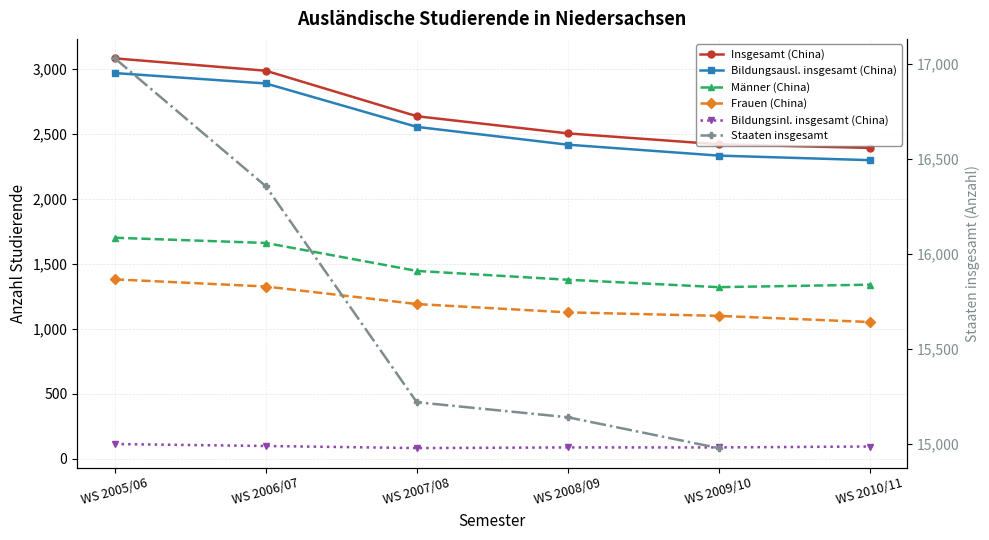

The value of Bildungsinl. insgesamt (China) at WS 2006/07 is 98. True or false?

True